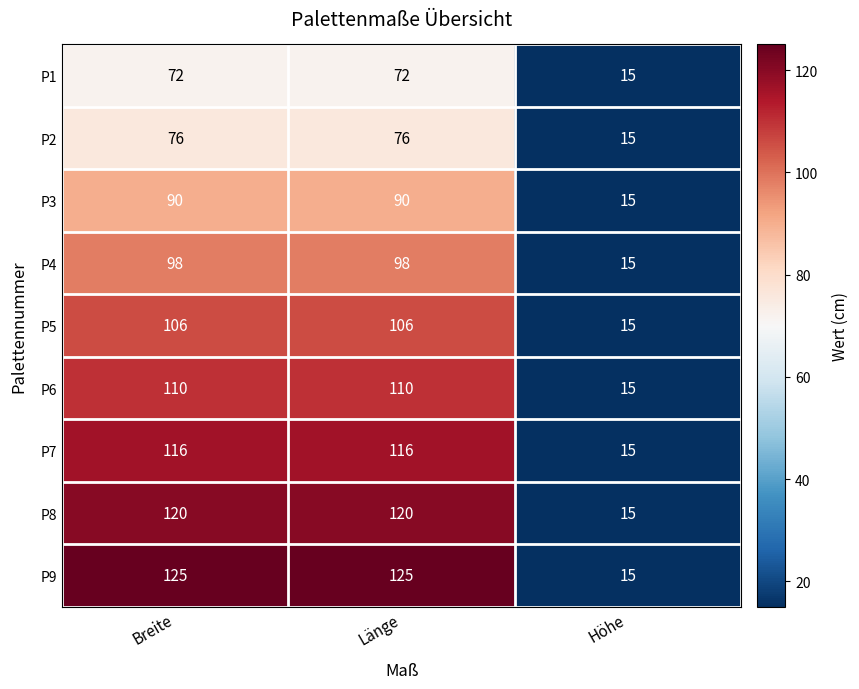

How many values in the P3 series are below 90?

1